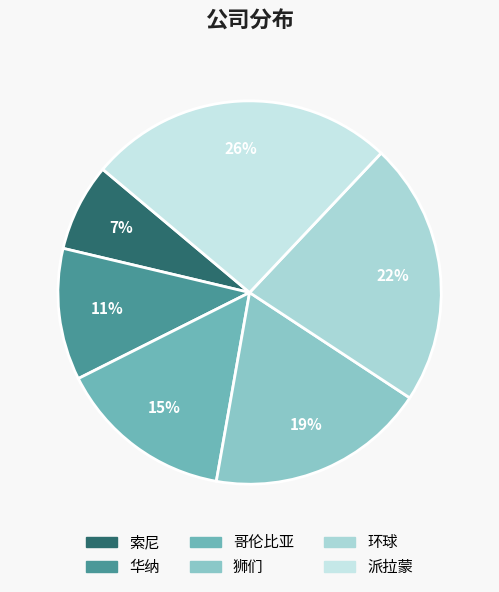

Which category has the biggest portion of the pie?

派拉蒙